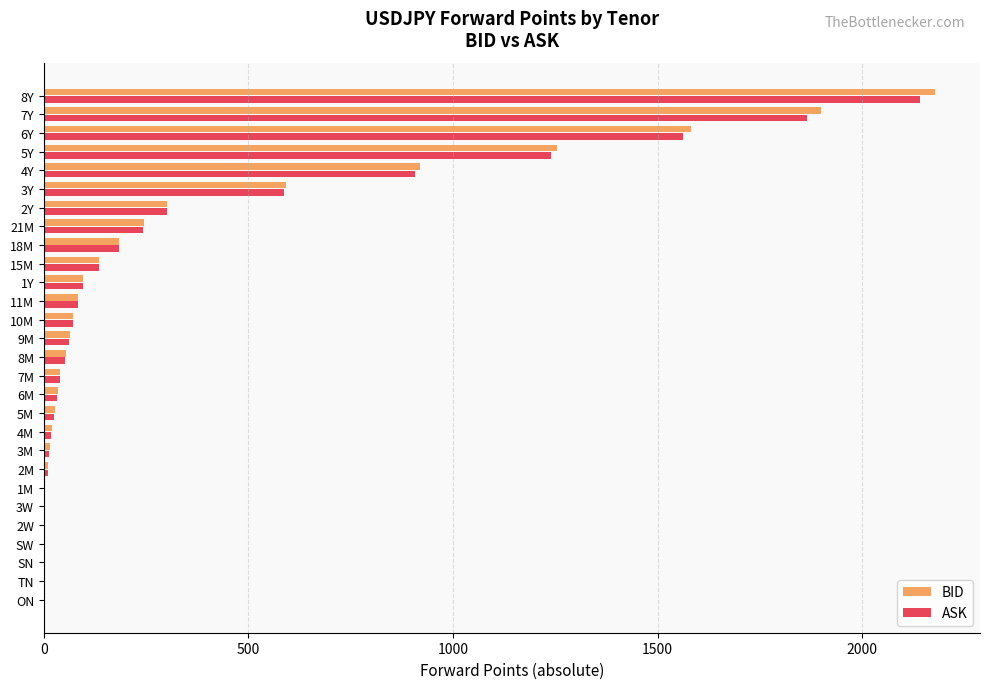

What is the average value of the ASK series?

345.4